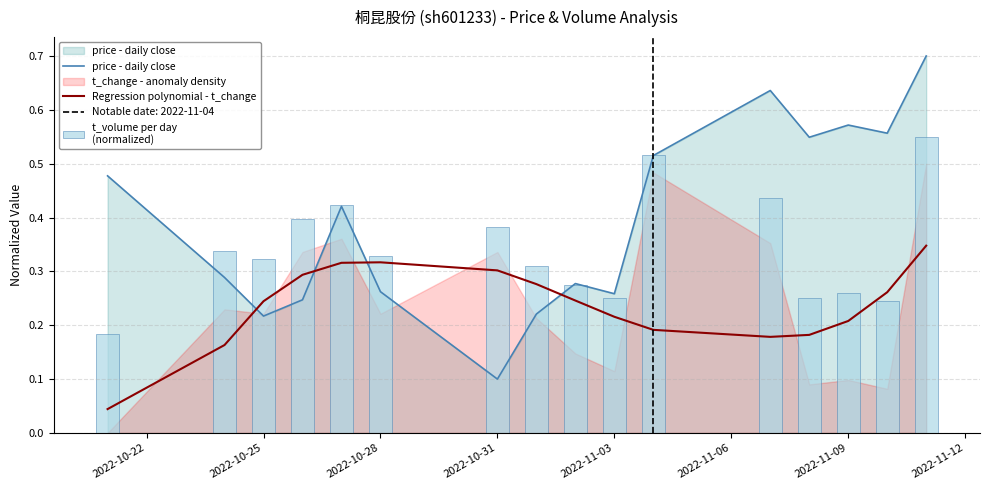

At how many categories does at least one series exceed 0?

16